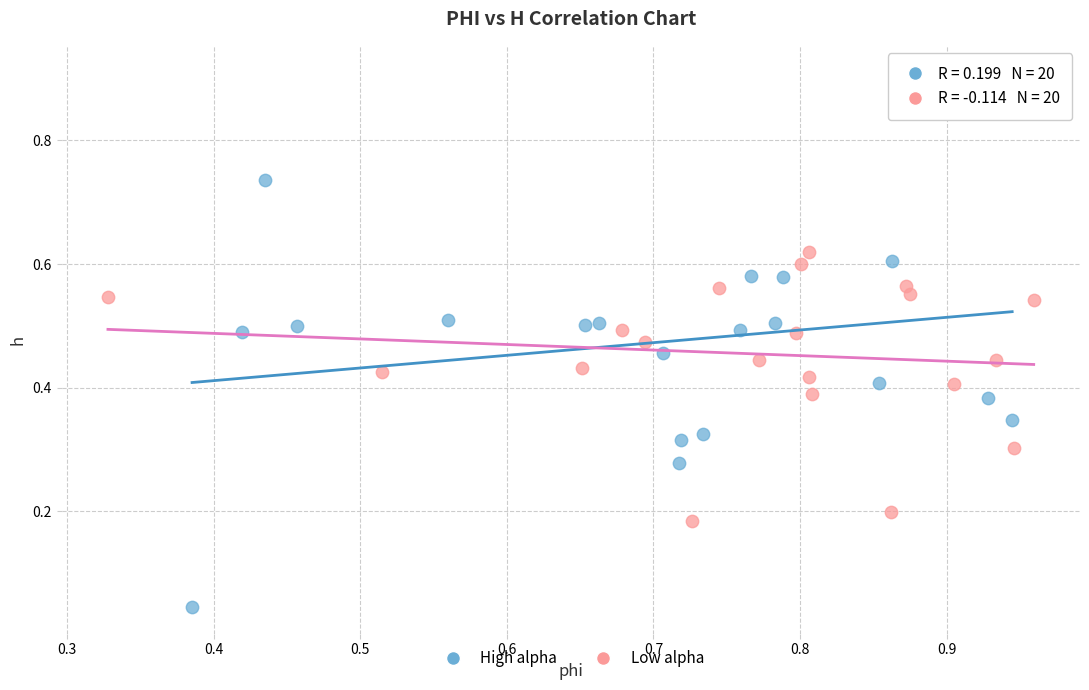

Which series contains the lowest Y value?

High alpha